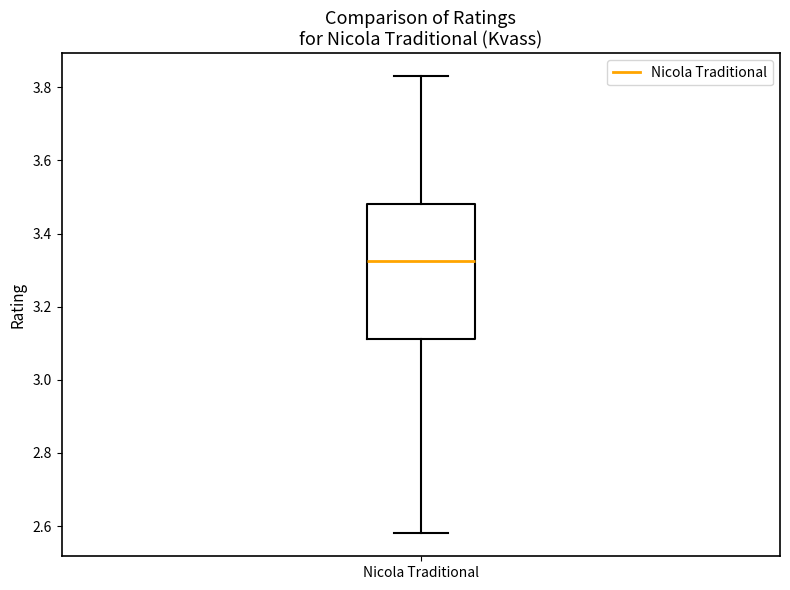

Where does the median line of the box for Nicola Traditional sit on the y-axis? The values are not printed on the chart, so give them approximately, as read against the axis.

3.32